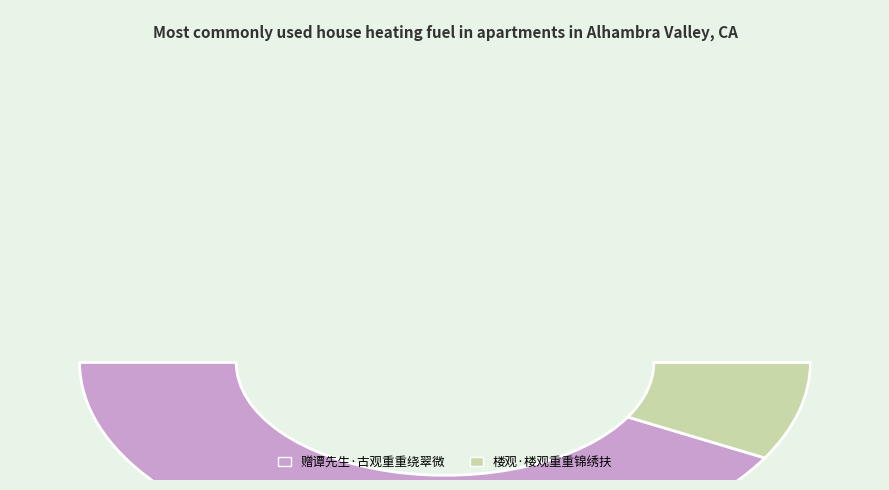

Combined, what portion of the pie is 楼观·楼观重重锦绣扶 and 赠谭先生·古观重重绕翠微?

100.0%